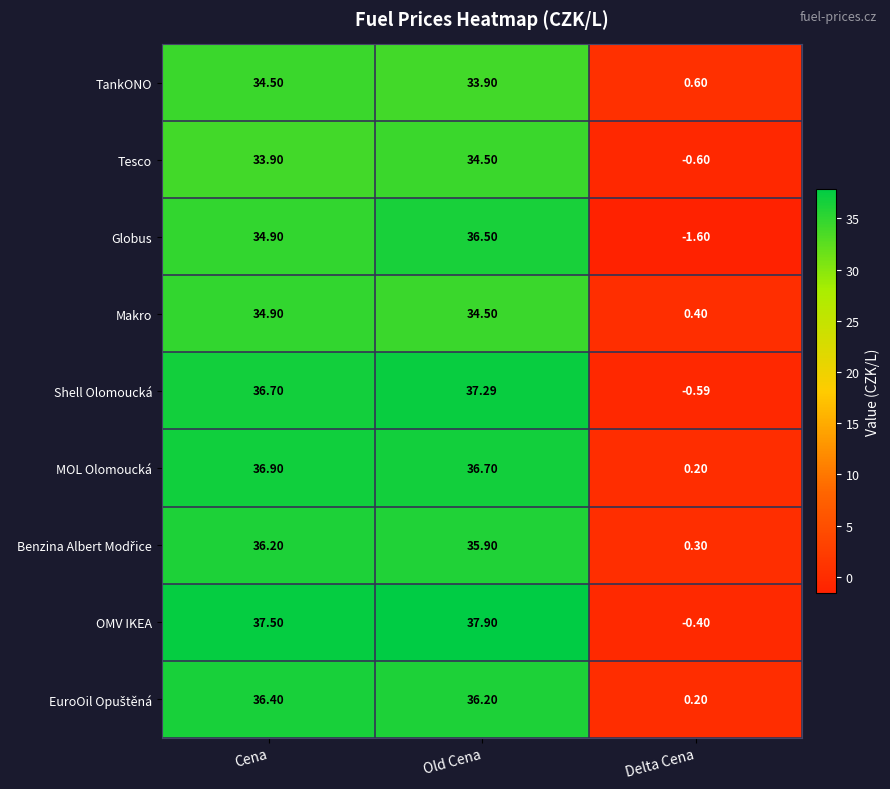

At which label does Makro reach its peak?

Cena